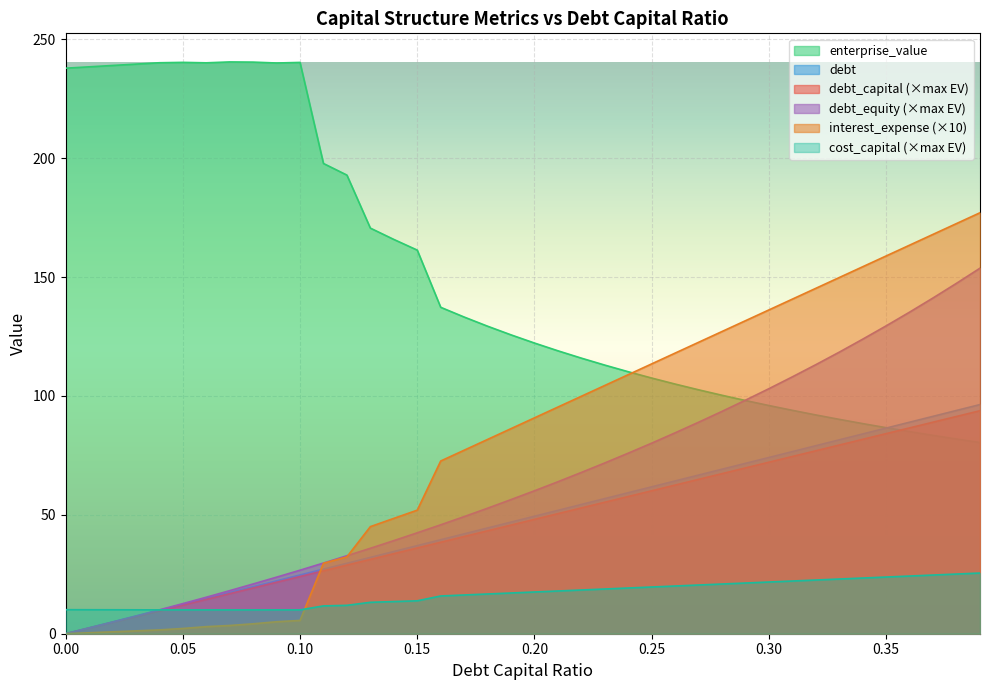

What are all the series names shown in the legend?

enterprise_value, debt, debt_capital (×max EV), debt_equity (×max EV), interest_expense (×10), cost_capital (×max EV)